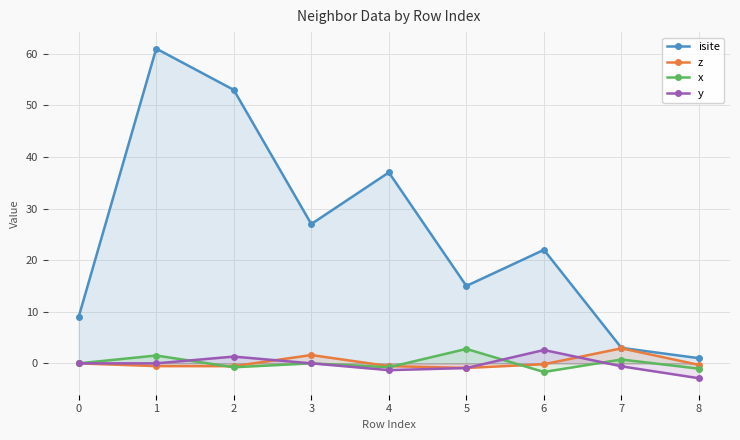

What are all the series names shown in the legend?

isite, z, x, y